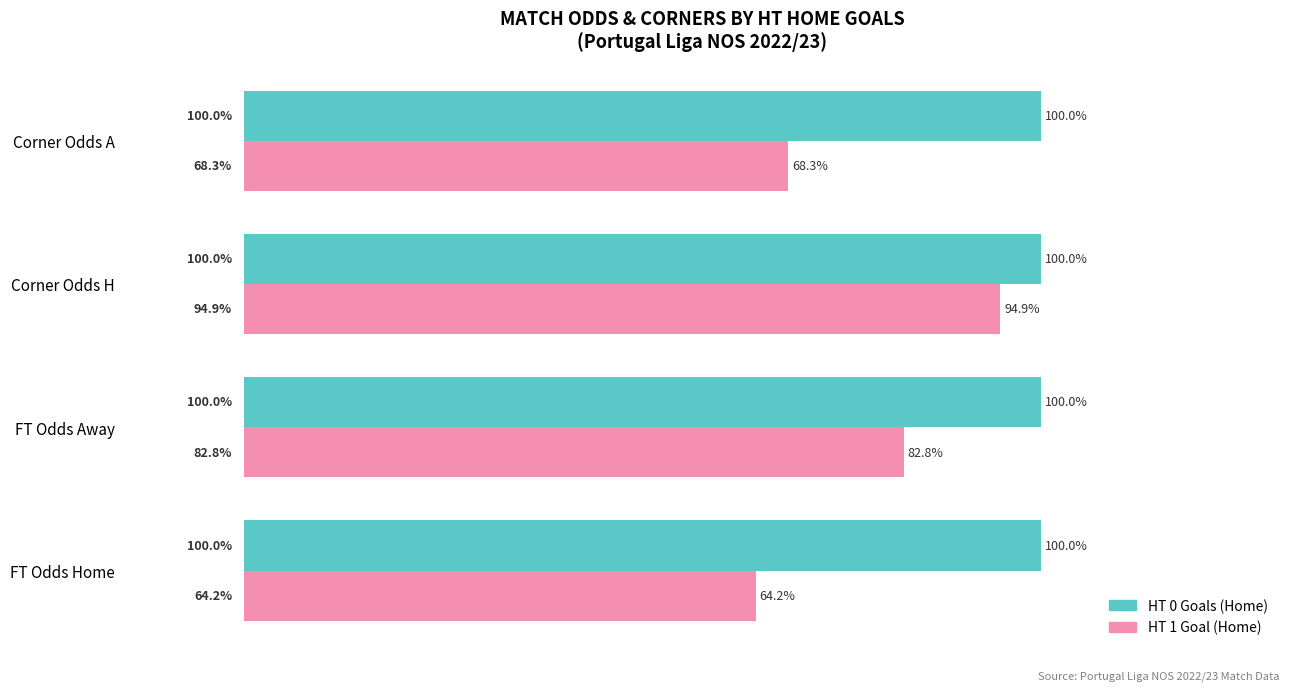

Which category has the lowest value across all series?

FT Odds Home